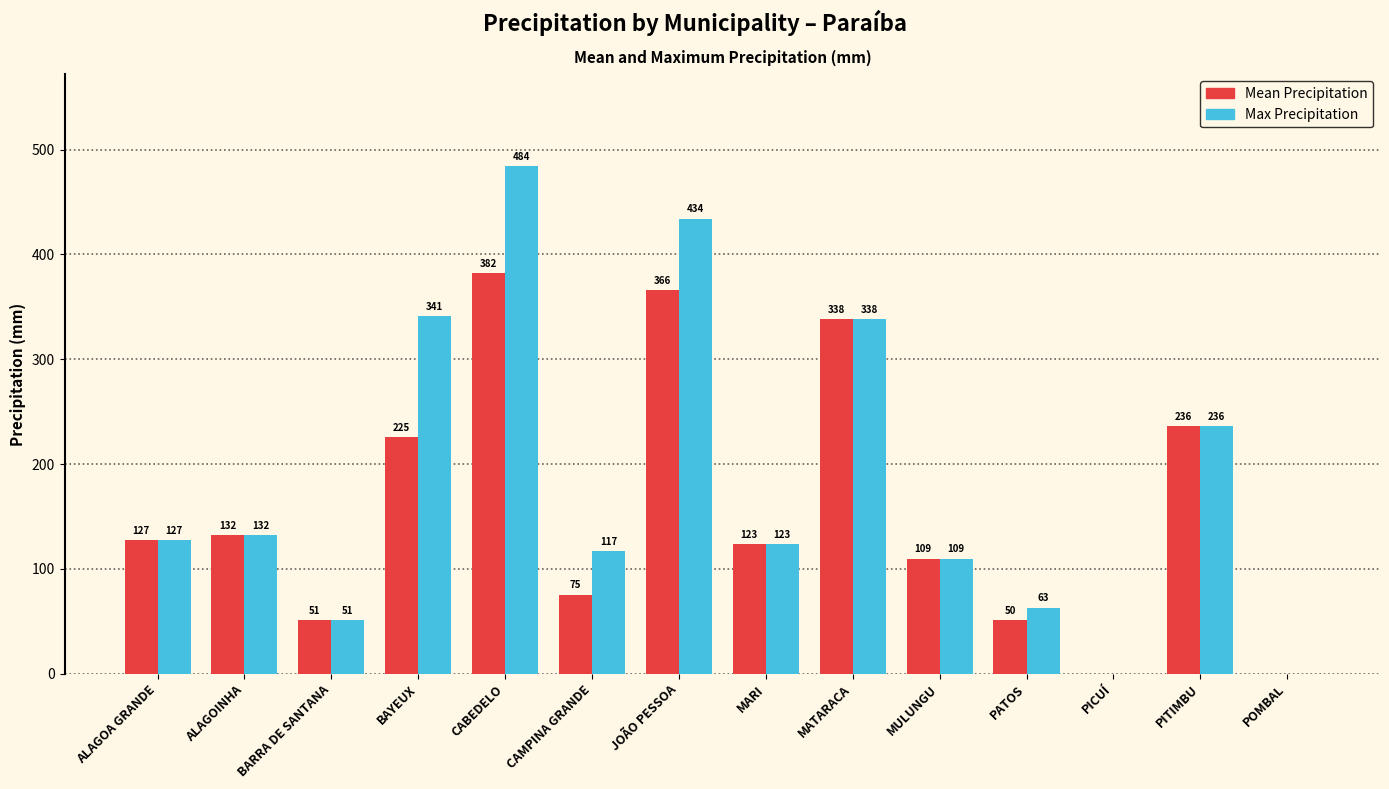

What is the total value across all series at ALAGOINHA?

264.0